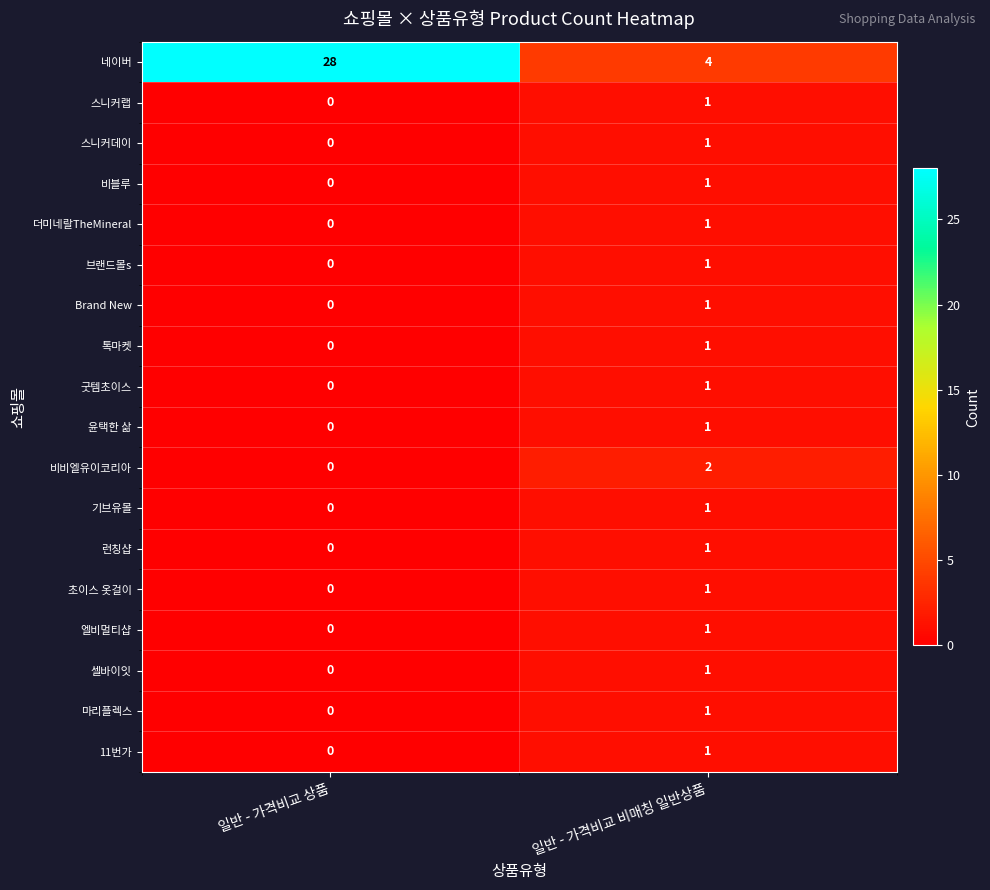

What is the maximum value shown in the chart?

28